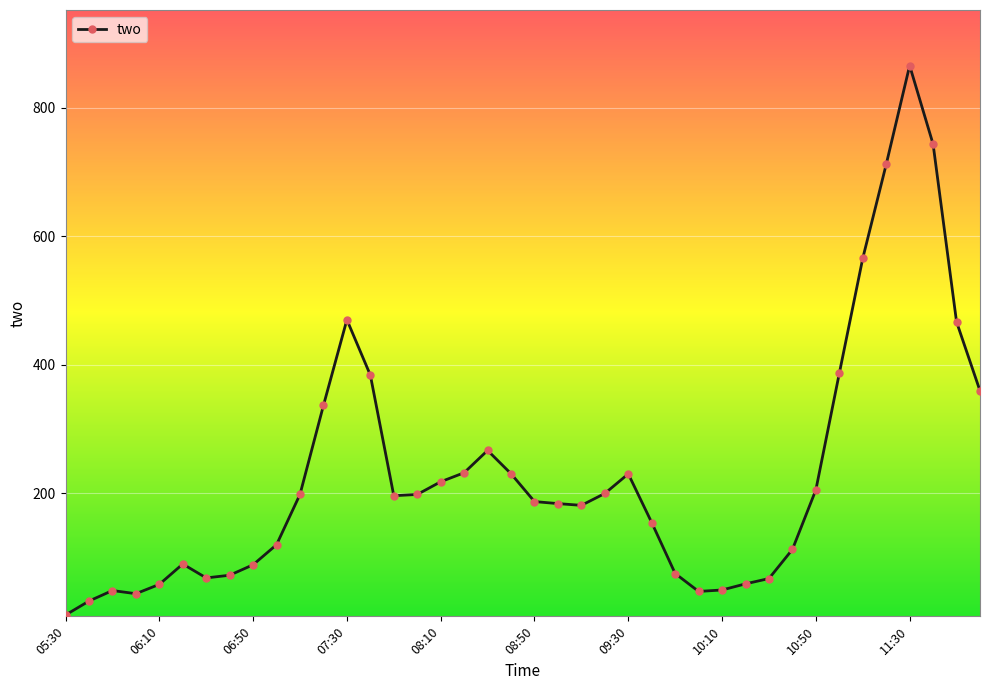

What is the value of the 38th point from the left?

742.9